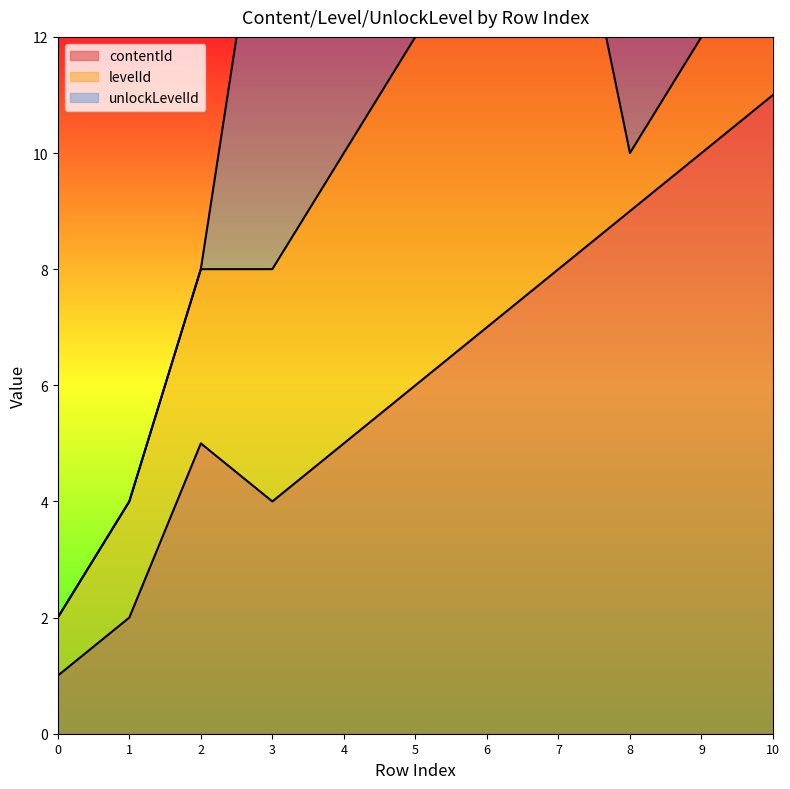

What is the highest value of the contentId series?

11